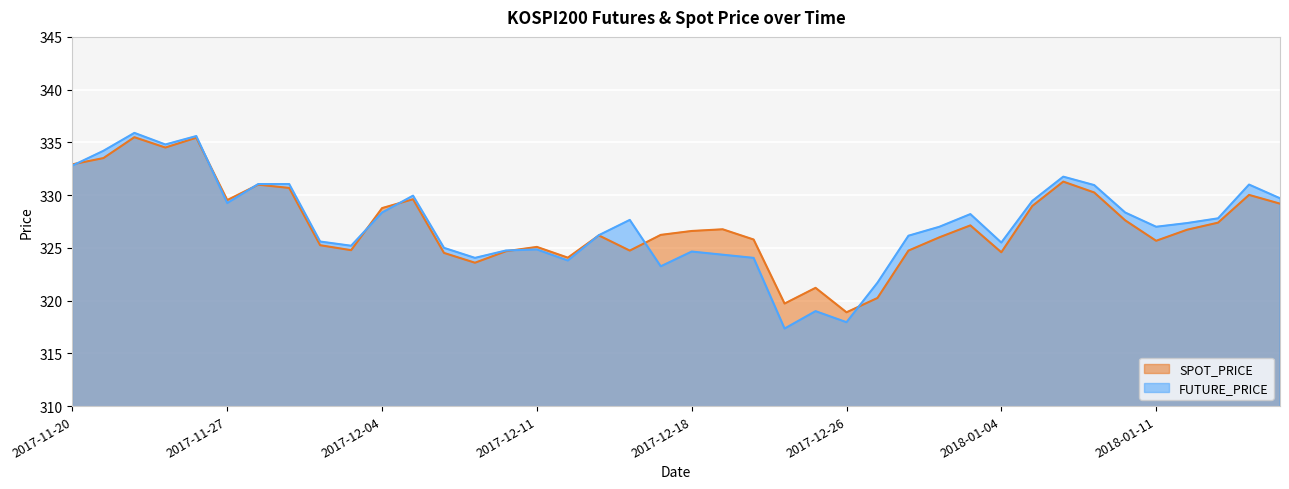

Which category has the highest value in the FUTURE_PRICE series?

2017-11-22